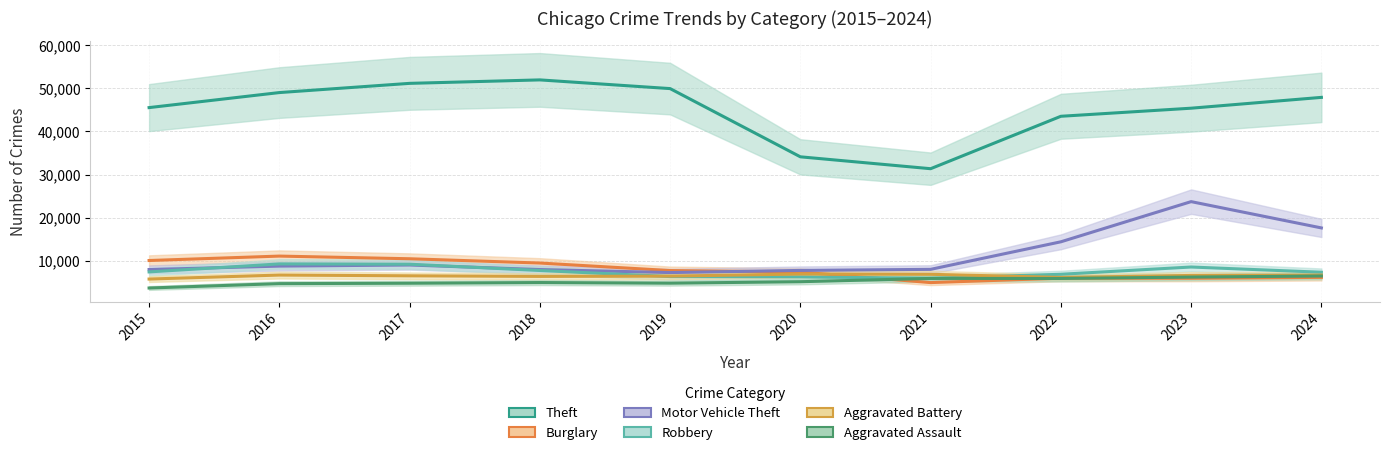

Which series has the widest spread of values?

Theft